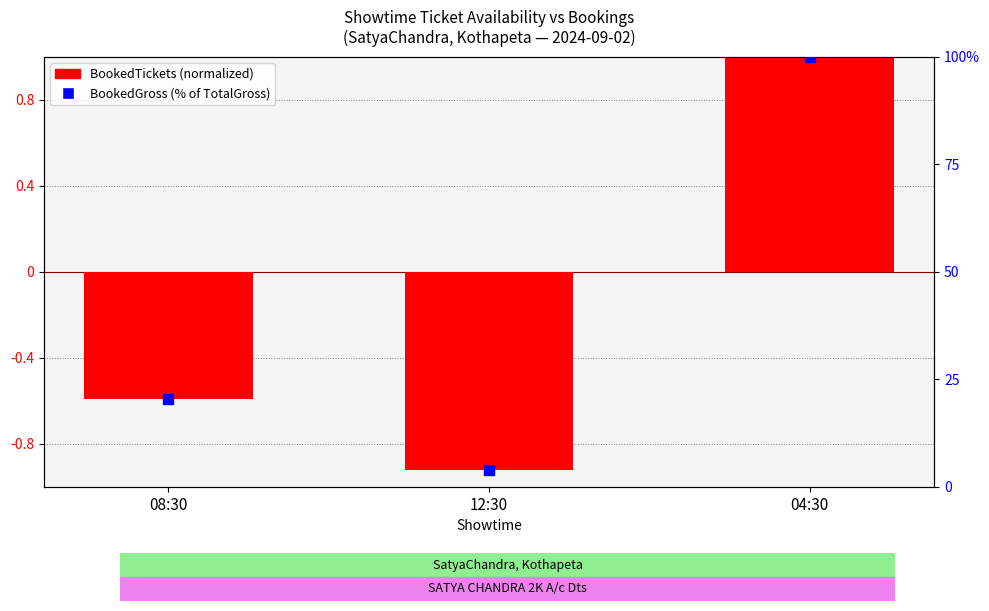

Which series has the largest total across all categories?

BookedGross (% of TotalGross)